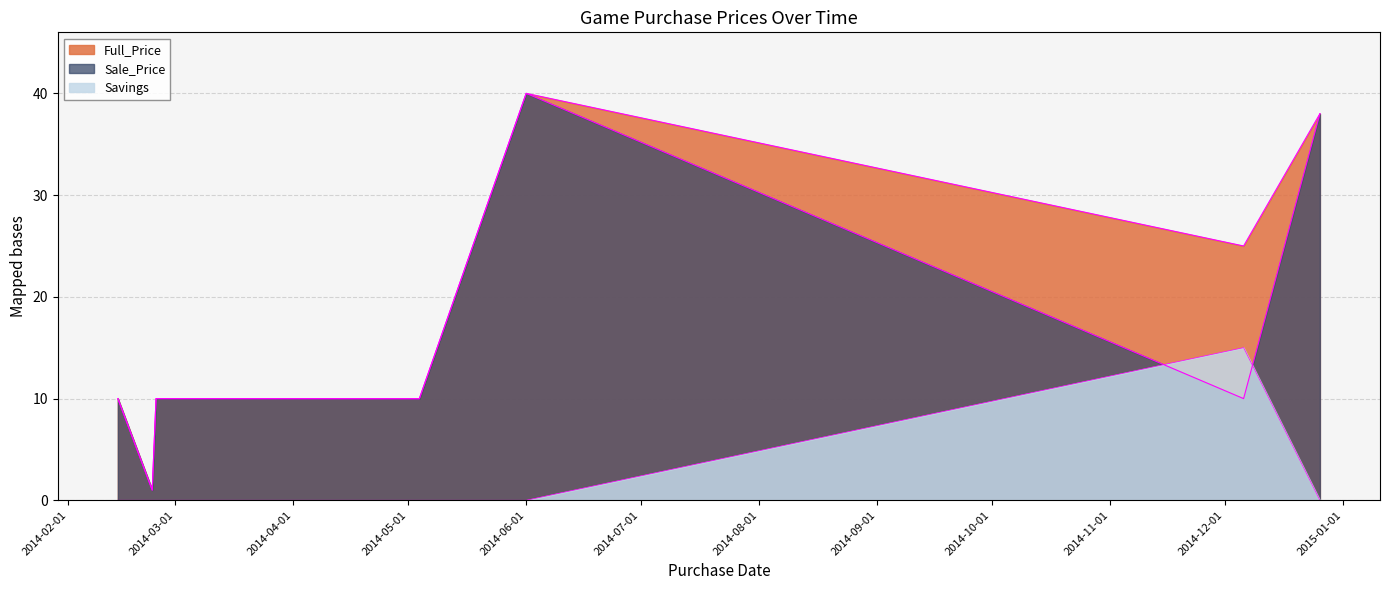

How many lines are shown in the chart?

3